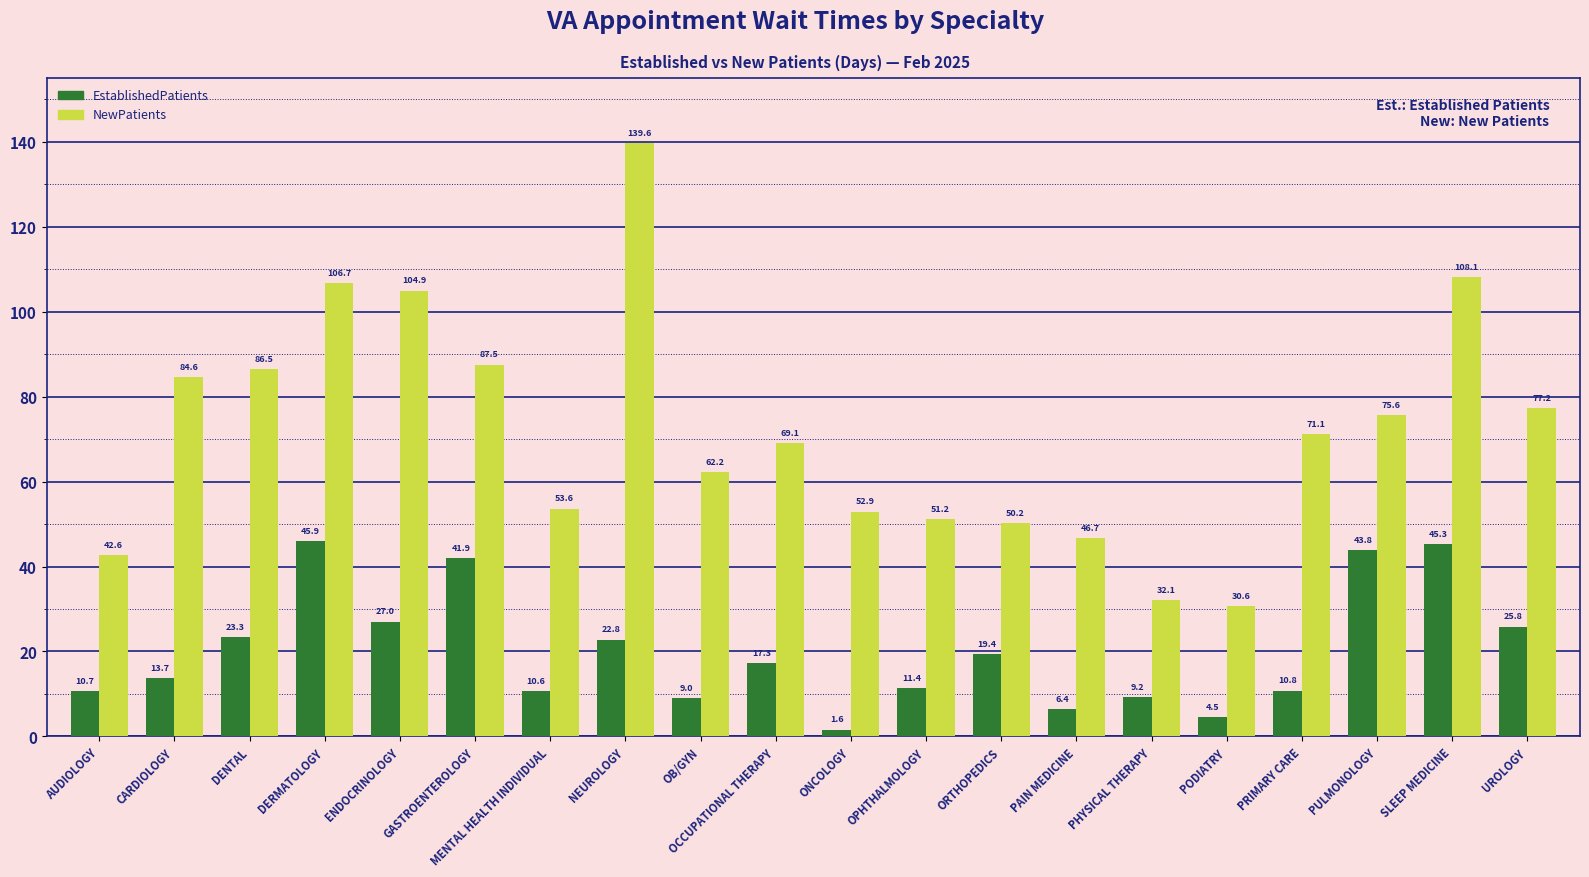

Where is EstablishedPatients nearest to the value 23?

NEUROLOGY